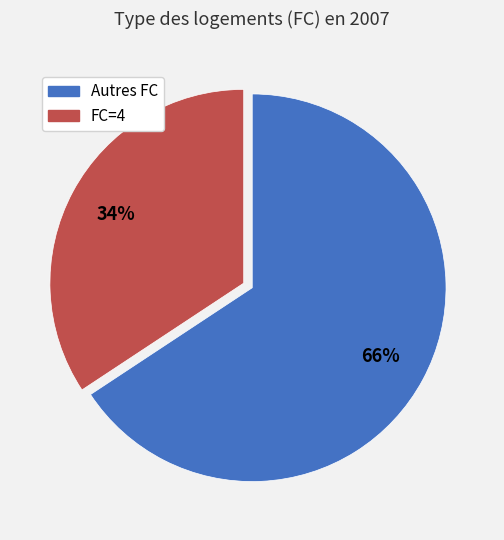

Is there a majority slice in this chart?

Yes